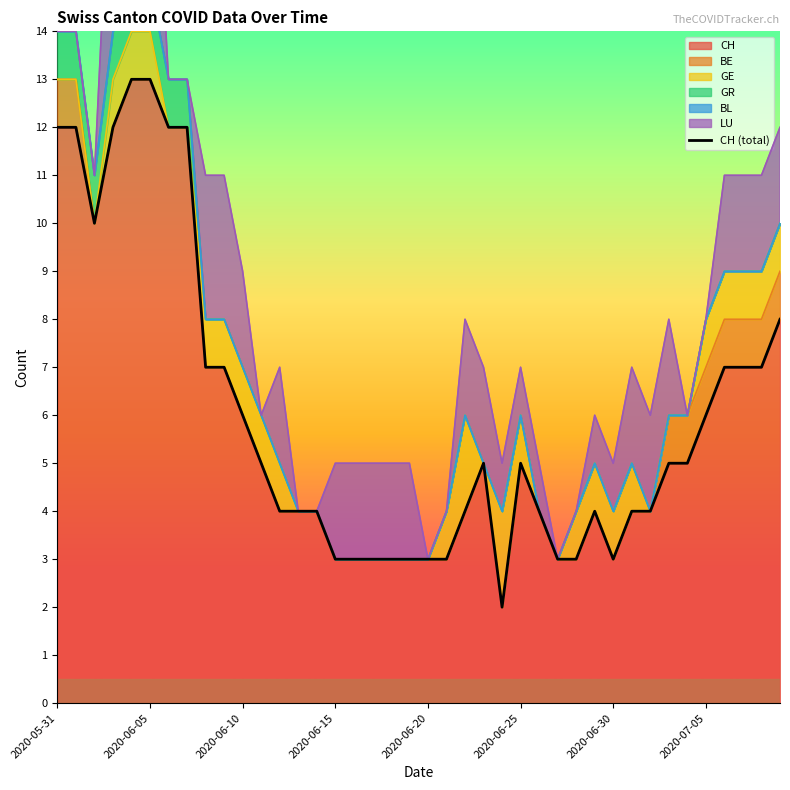

True or false: CH has a value of 3 at 2020-06-30.

True